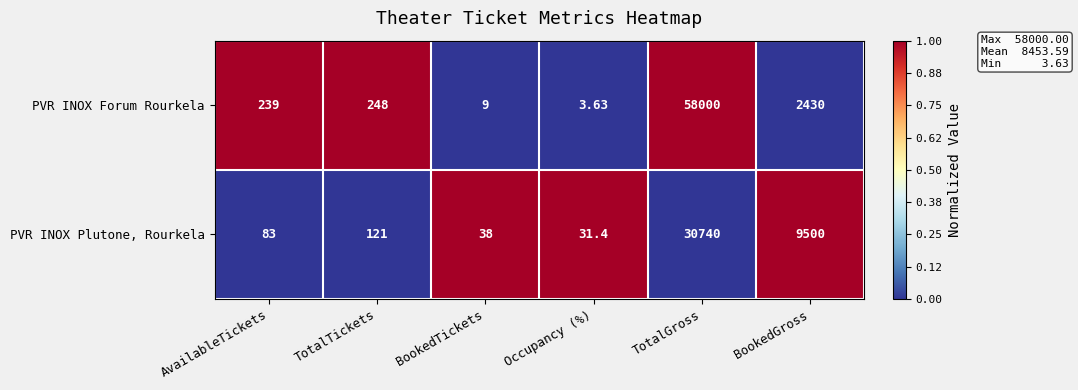

Is the value of PVR INOX Forum Rourkela at Occupancy (%) greater than the value of PVR INOX Plutone, Rourkela at AvailableTickets?

No